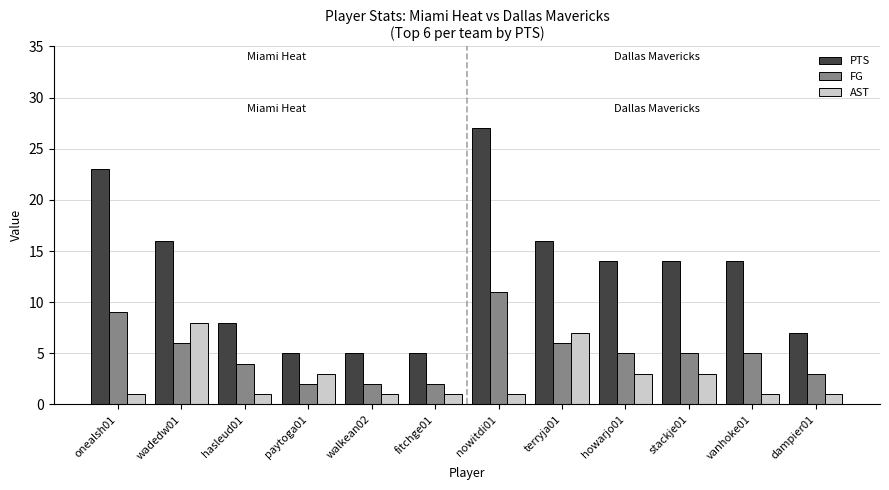

How many groups of bars are there?

12